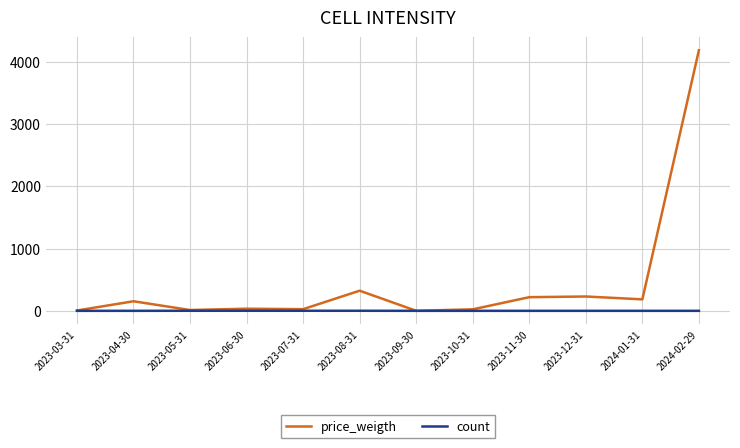

The value of count at 2023-09-30 is 1.0. True or false?

True